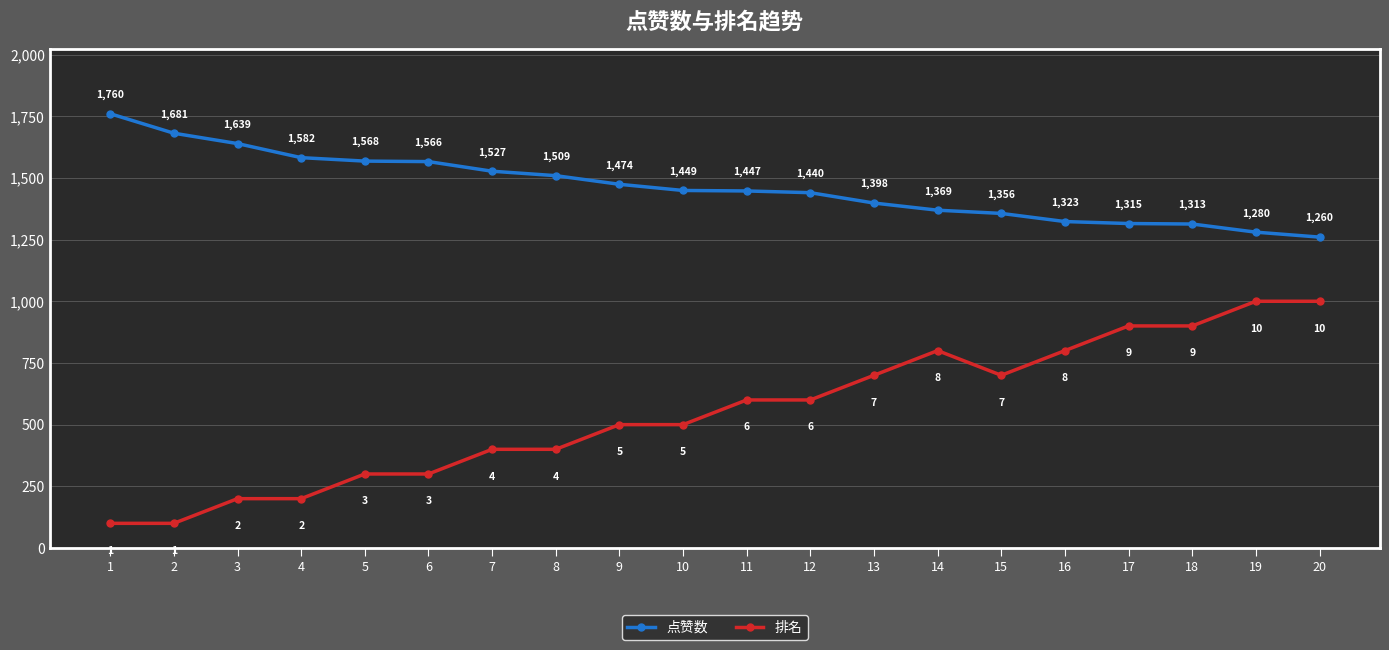

Which series has the largest total across all categories?

点赞数